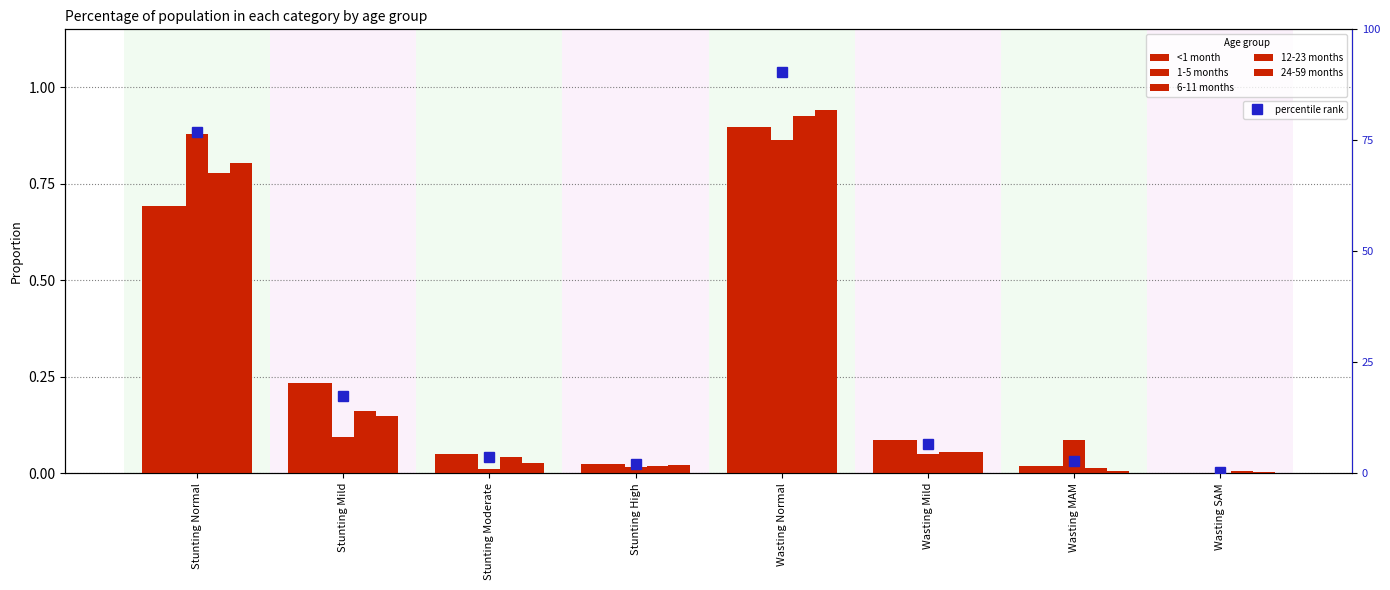

At how many categories does at least one series exceed 0?

8